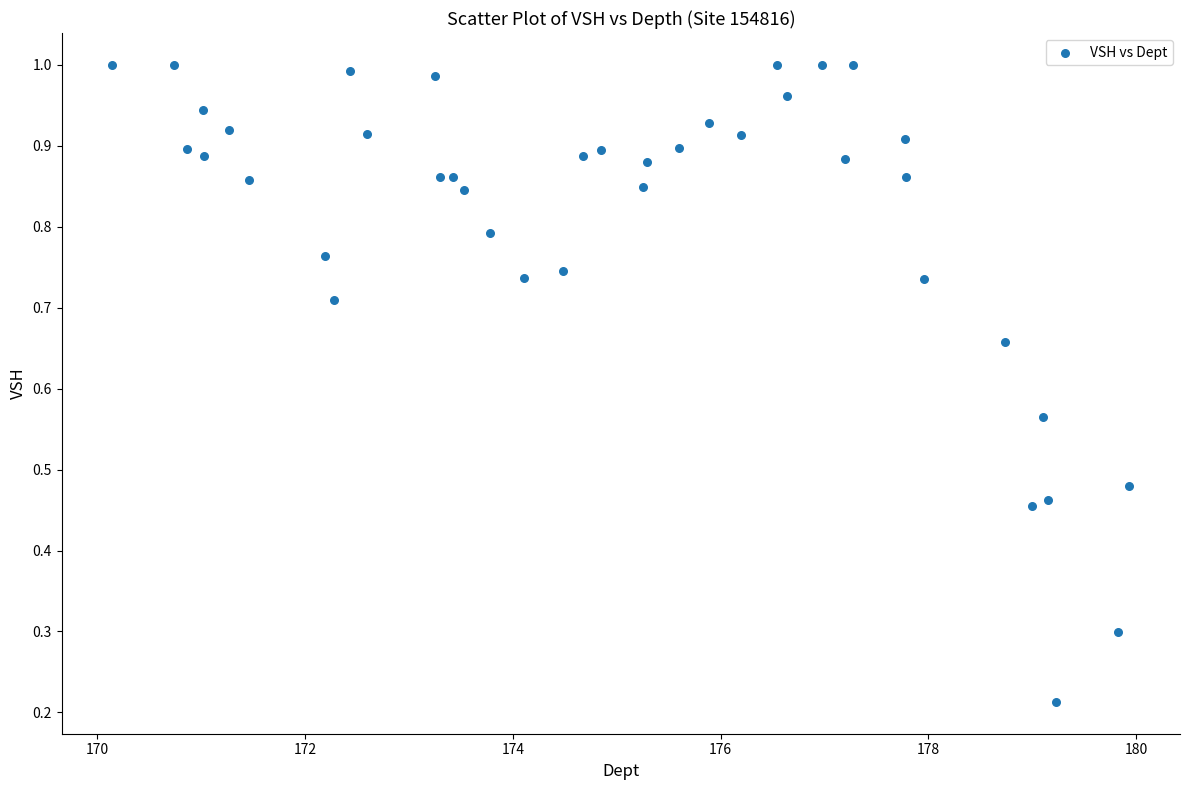

What is the range of X values (max minus min)?

9.8